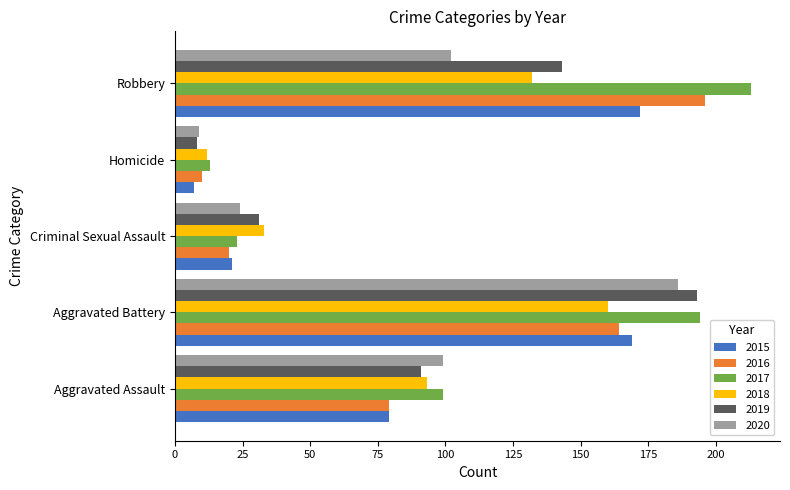

What is the difference between the 2020 values at Criminal Sexual Assault and Robbery?

78